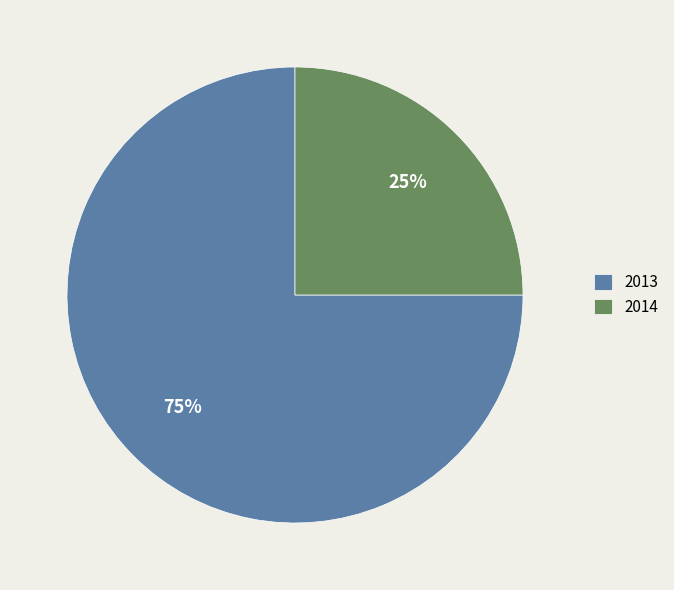

What is the ratio of the value at 2014 to the value at 2013?

0.3